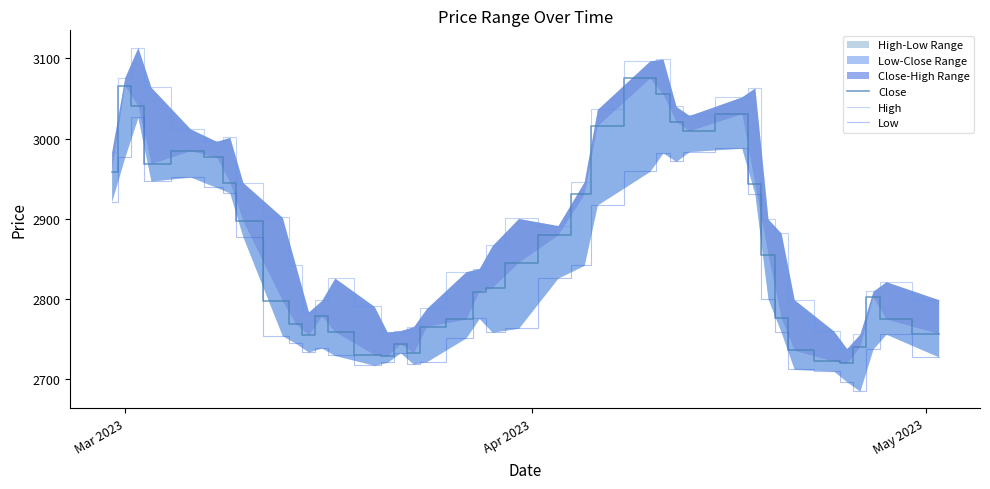

True or false: Low and Close intersect in this chart.

False